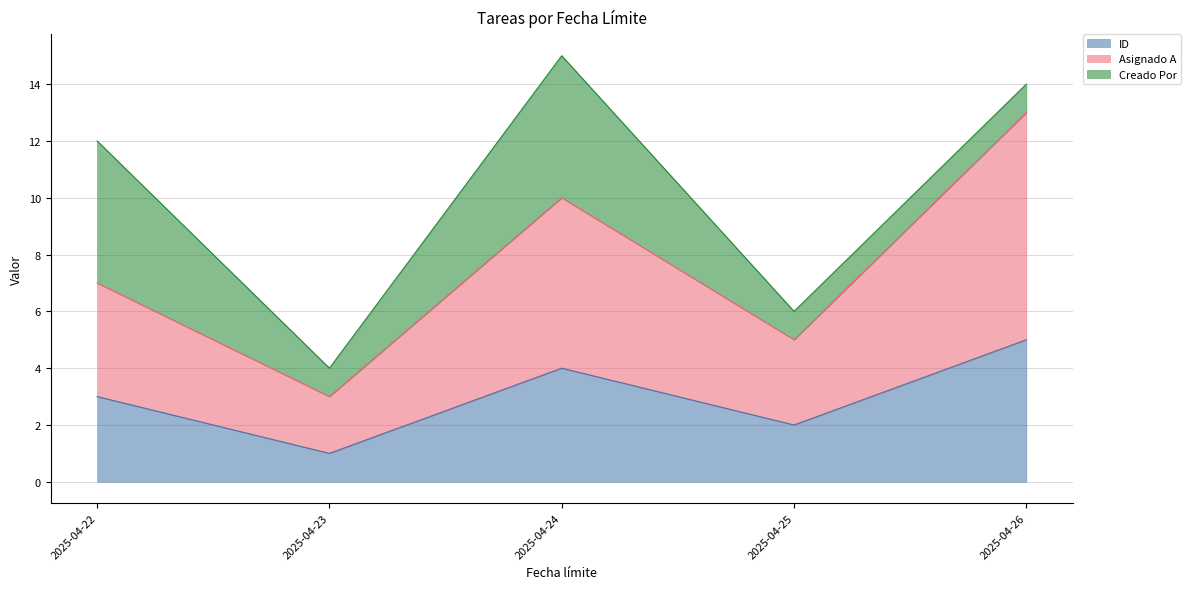

Rank the categories by Asignado A value from highest to lowest.

2025-04-26, 2025-04-24, 2025-04-22, 2025-04-25, 2025-04-23